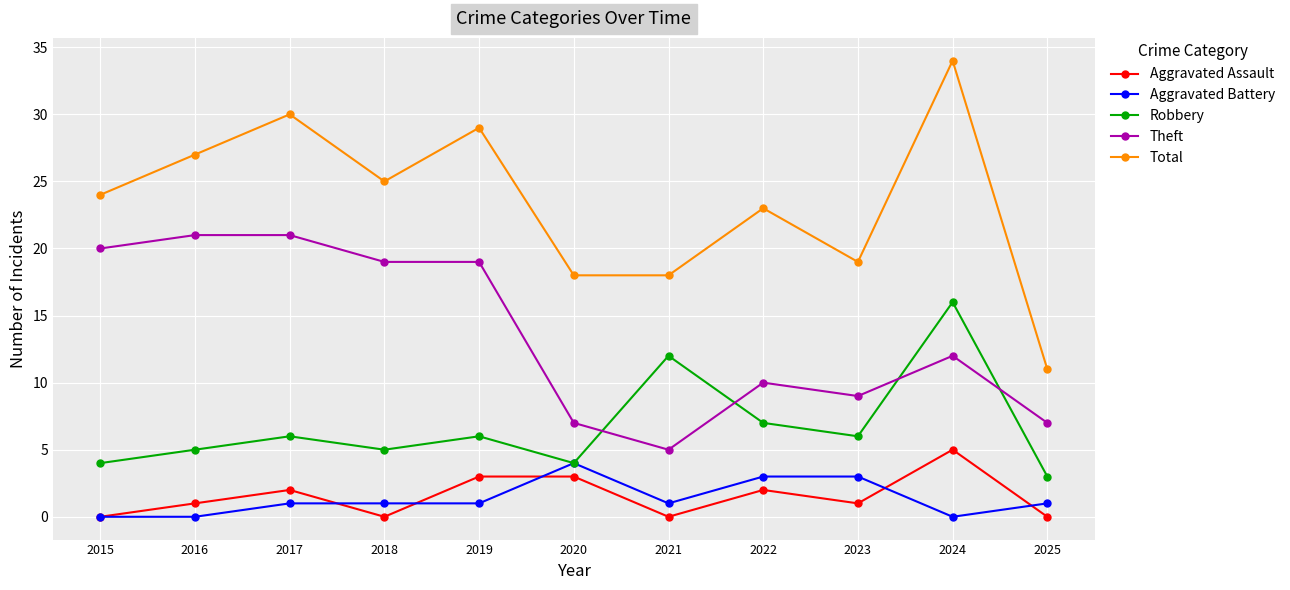

How many distinct data groups are displayed?

5